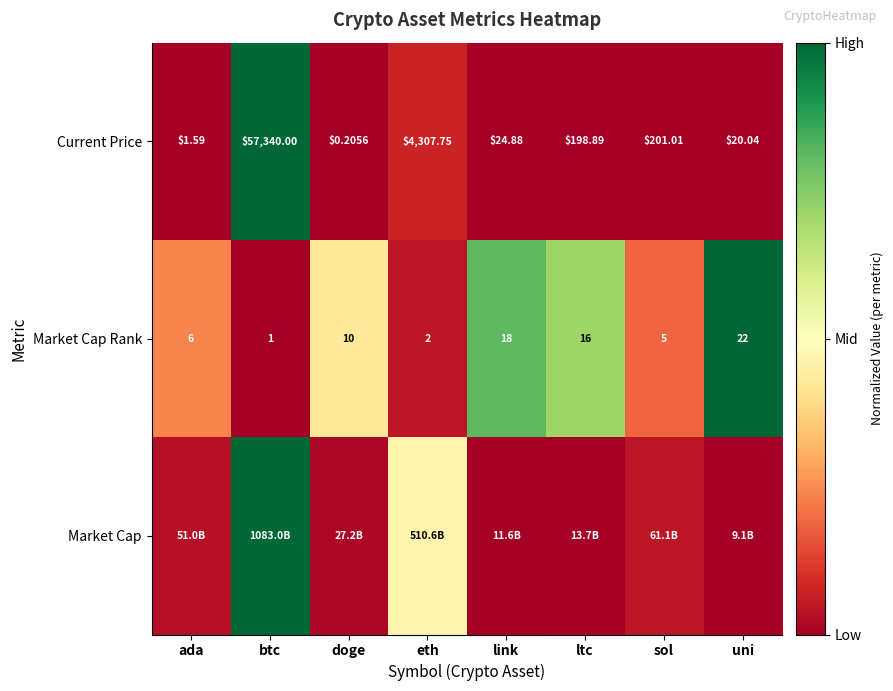

Rank the categories by Market Cap Rank value from lowest to highest.

btc, eth, sol, ada, doge, ltc, link, uni